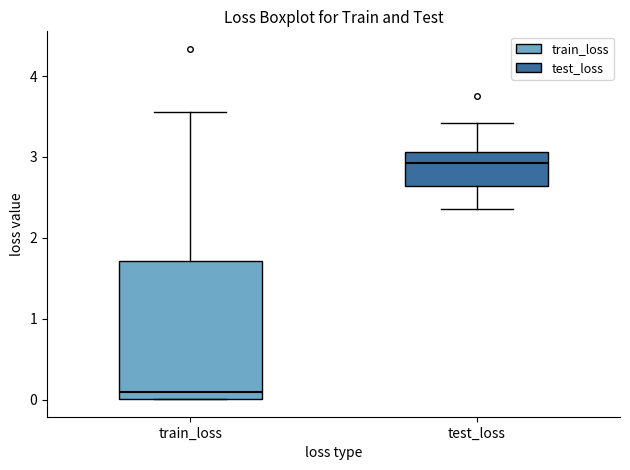

Reading left to right, read every box against the y-axis: the position of its median line, the range the box covers, and the ends of its whiskers. The values are not printed on the chart, so give them approximately, as read against the axis.

train_loss: median 0.1, box 0.0 to 1.7, whiskers 0.0 to 3.6
test_loss: median 2.9, box 2.6 to 3.1, whiskers 2.4 to 3.4